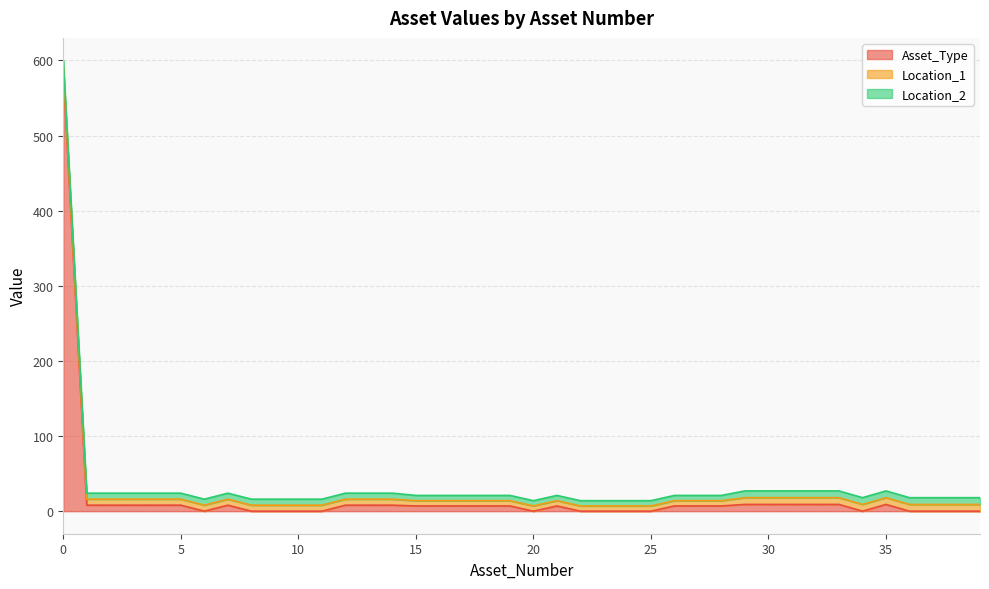

What is the difference between the maximum and minimum values in the Asset_Type series?

584